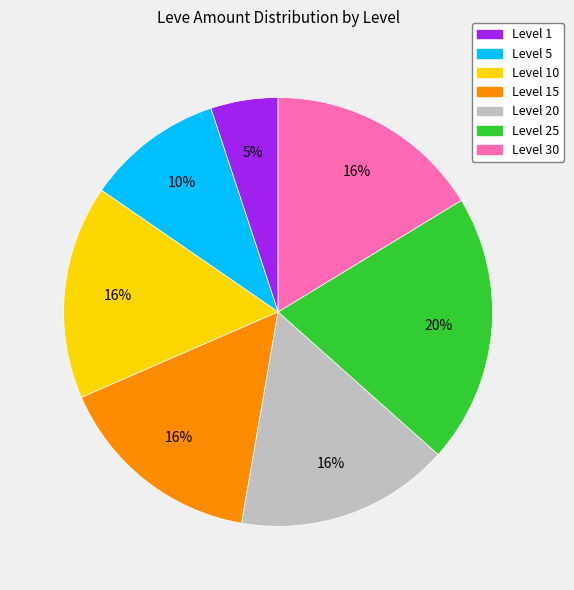

Is there a majority slice in this chart?

No